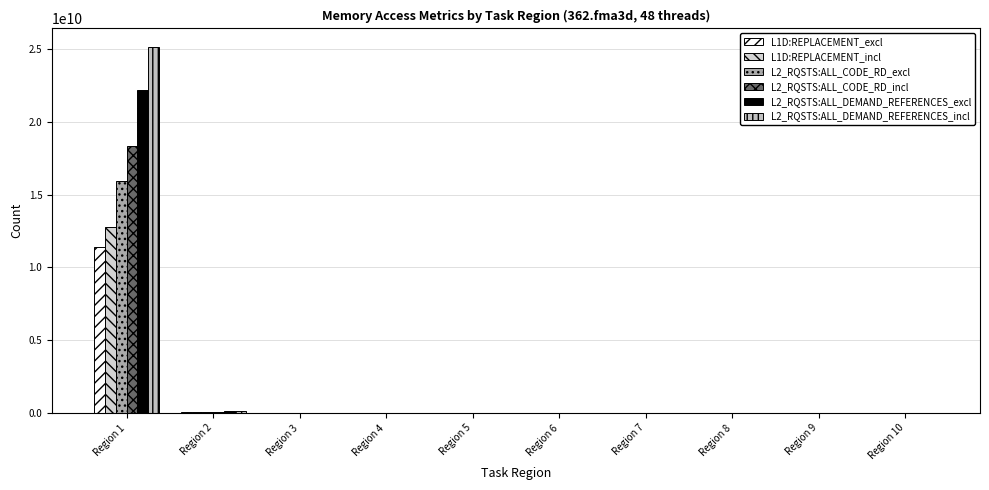

Are the bars grouped side by side (vs. stacked)?

Yes